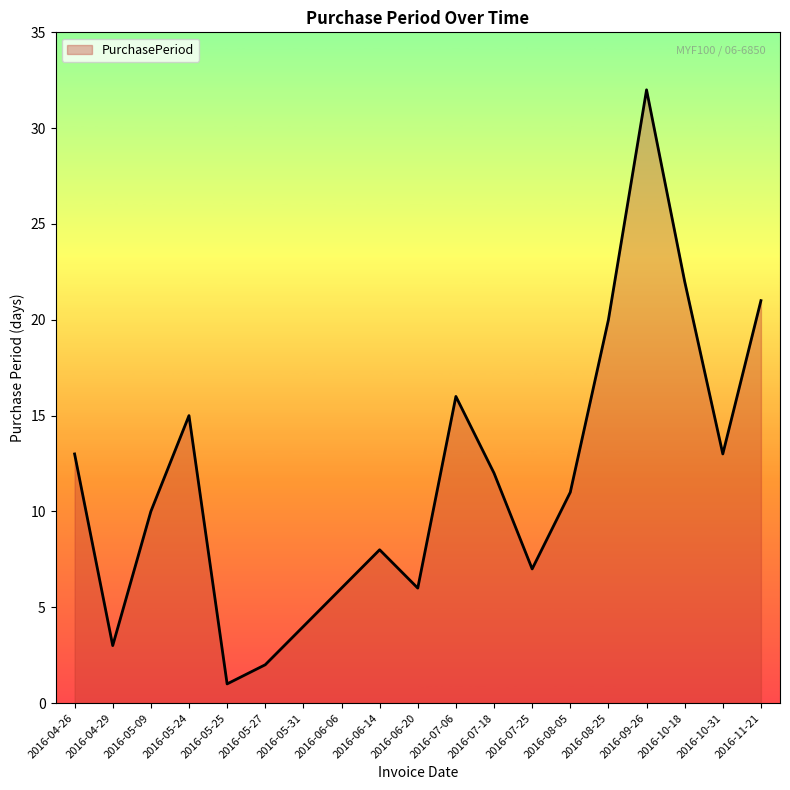

How many series are shown in this chart?

1